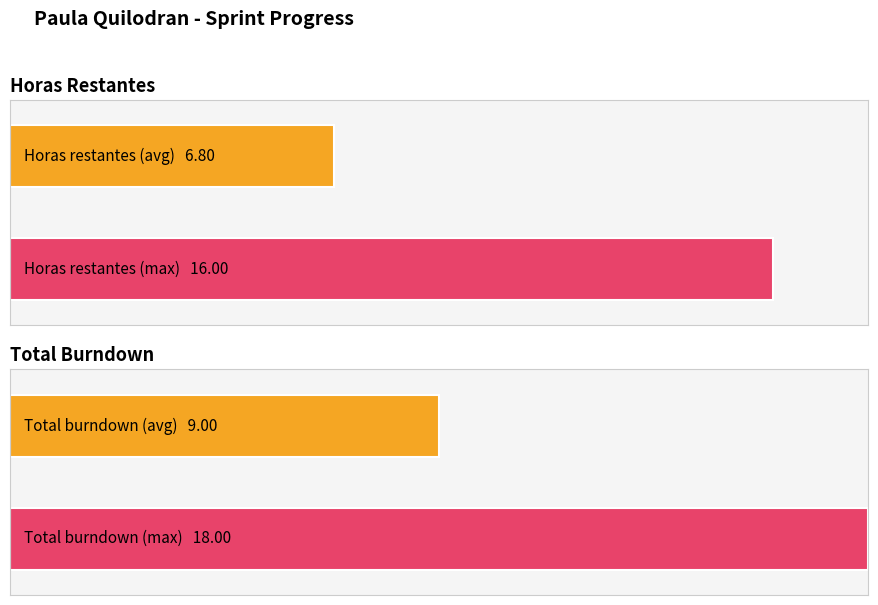

How many bars are there in each group?

2